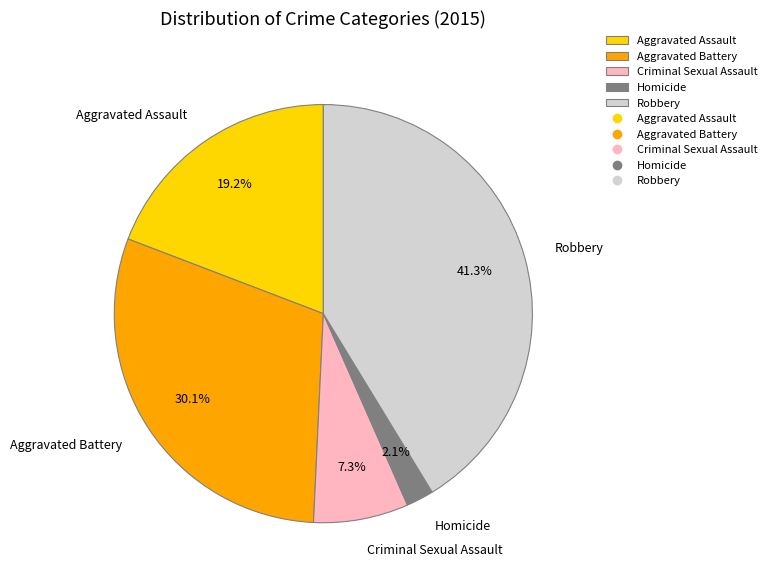

What is the smallest slice in the pie chart?

Homicide